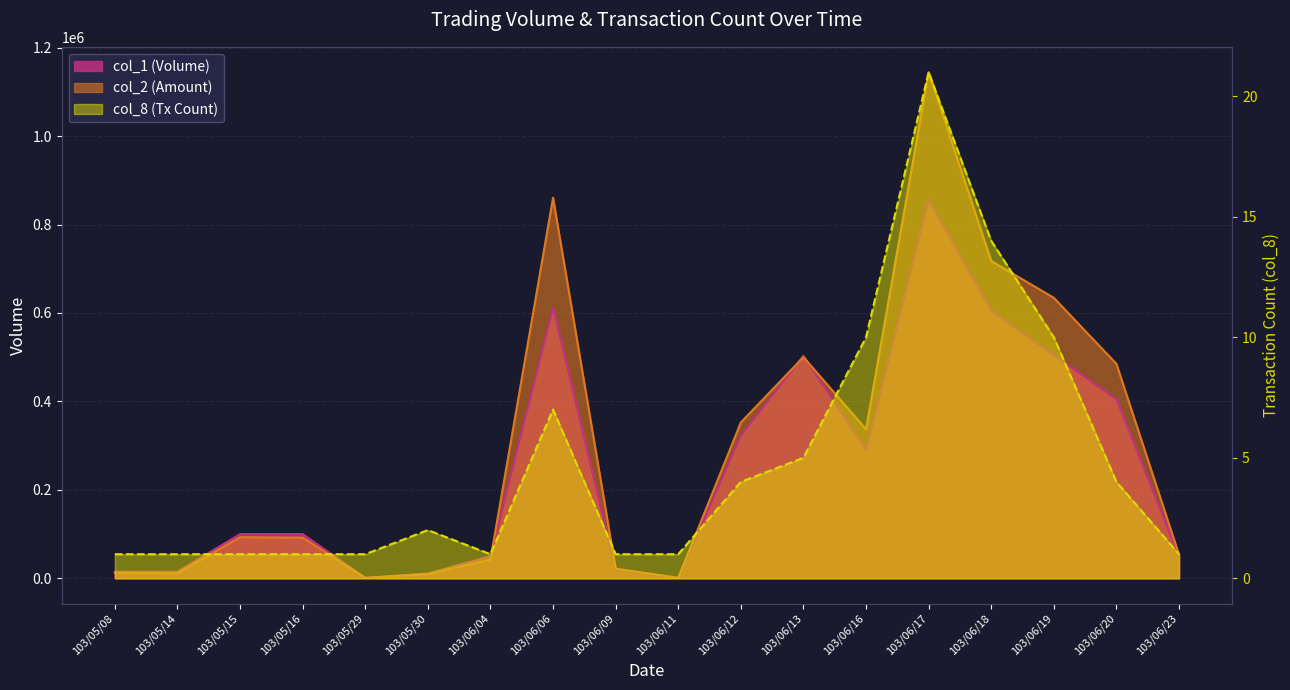

Rank the series by their maximum value, from lowest to highest.

col_8, col_1, col_2